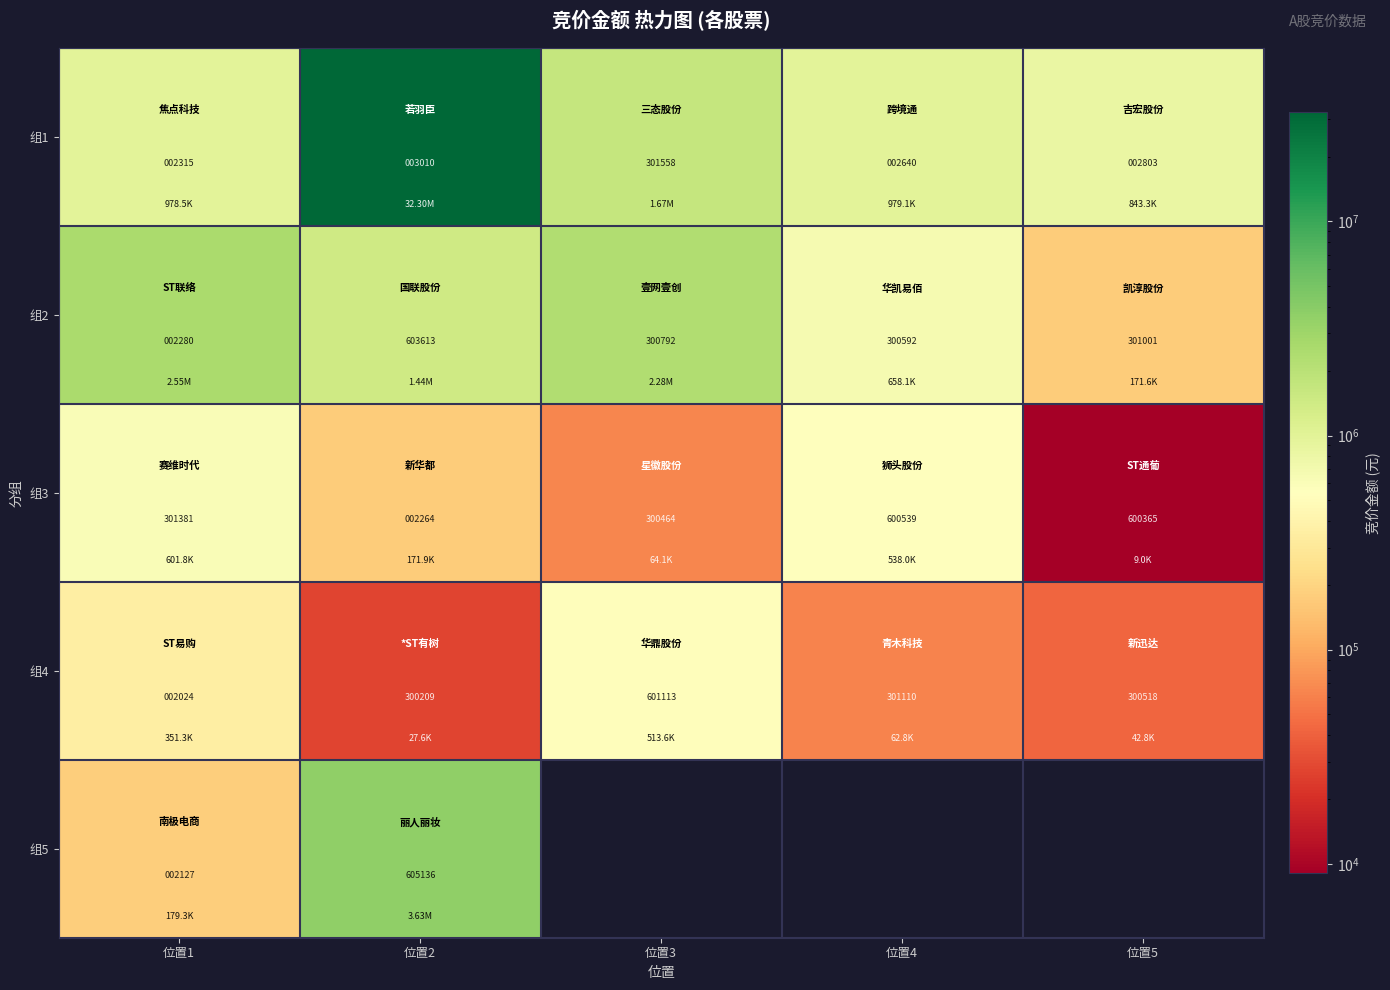

How many values in the 组3 series are below 301381?

2